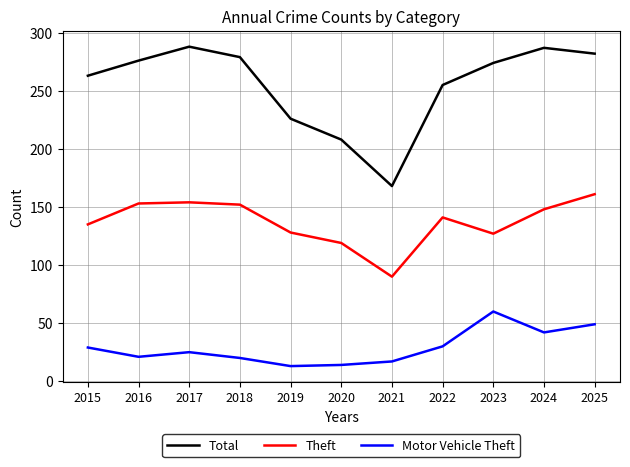

Rank the series by their average value, from highest to lowest.

Total, Theft, Motor Vehicle Theft